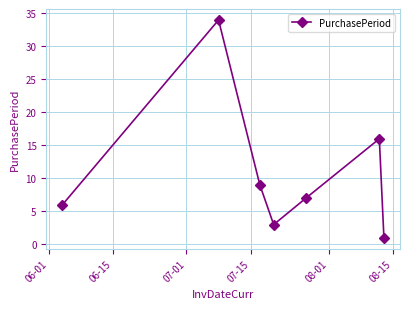

How many interior local valleys (lower than both neighbors) does the data have?

1